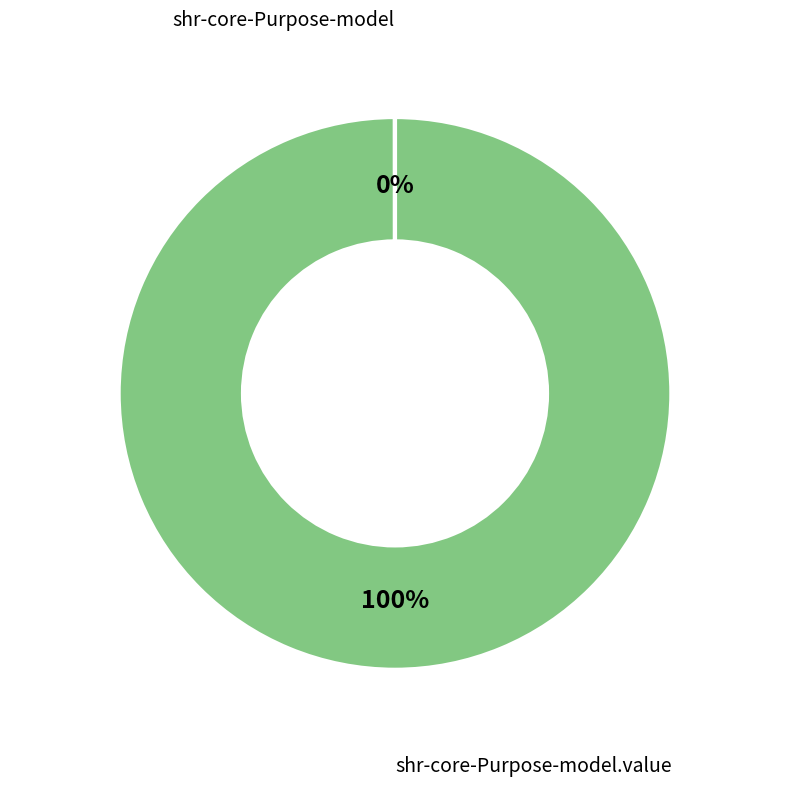

Does any single category account for the majority?

Yes